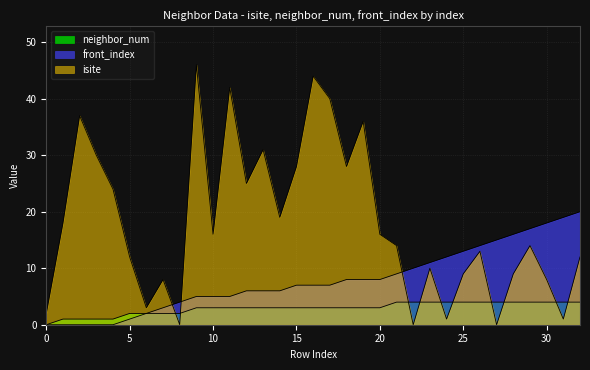

True or false: front_index has a value of 19 at 31.

True